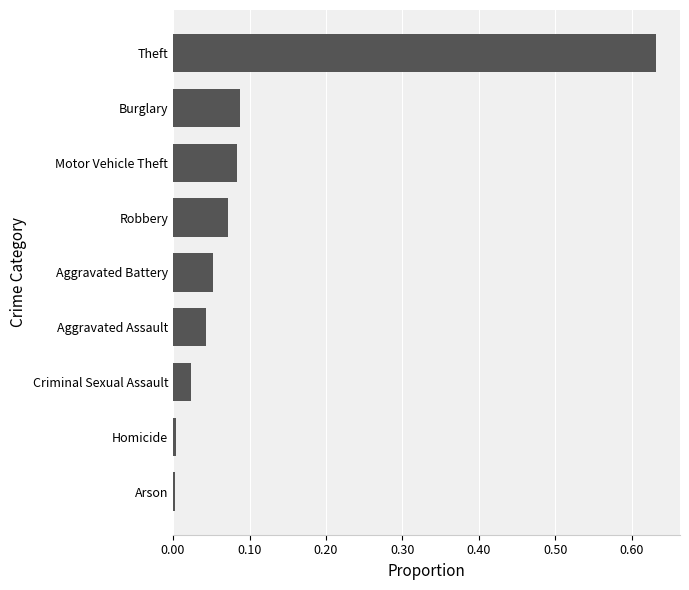

Between Burglary and Robbery, which is larger?

Burglary